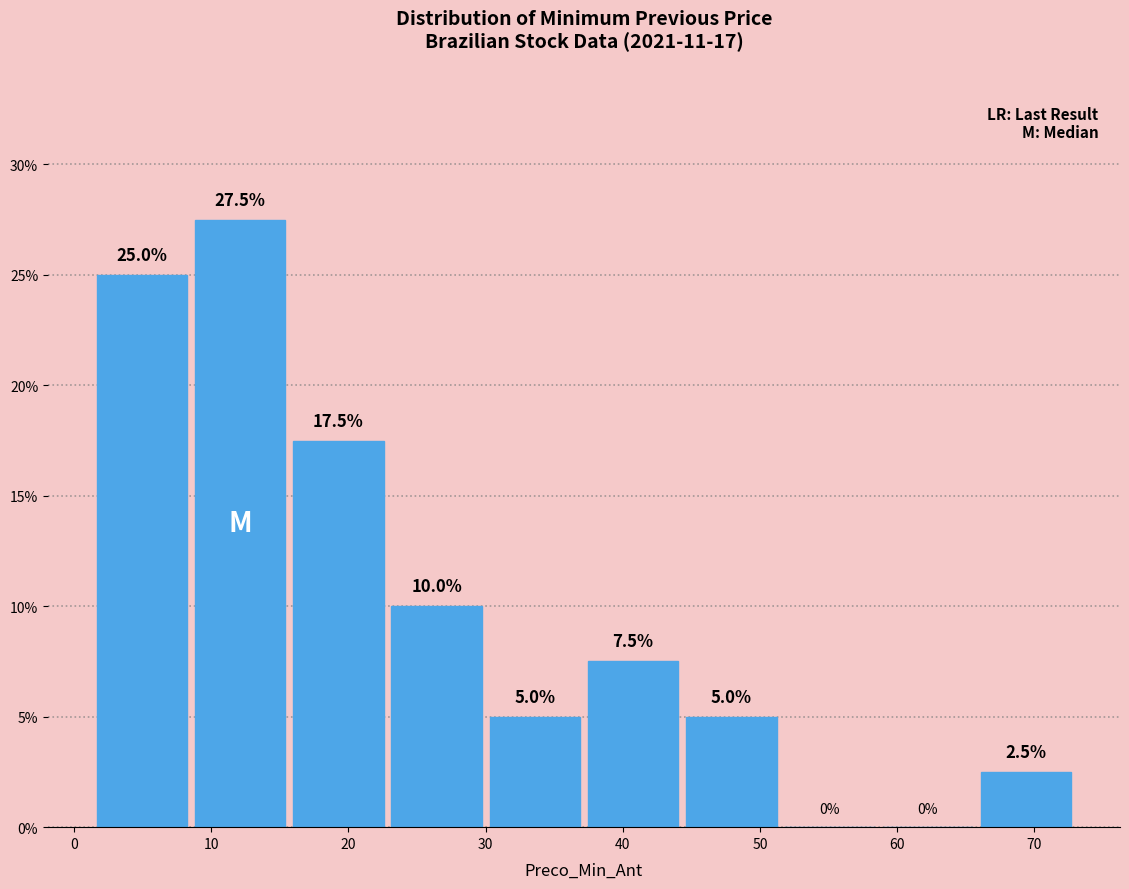

Over which range of the x-axis is the bar tallest?

9 to 16